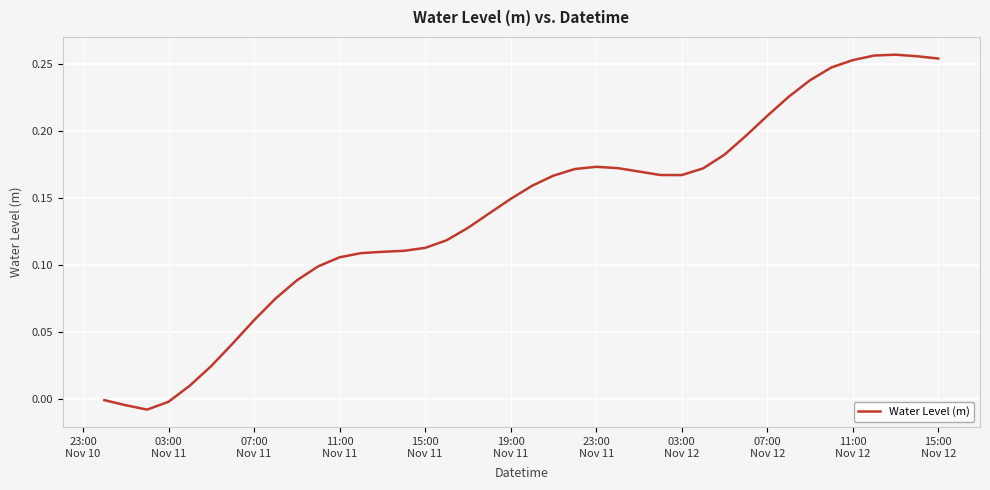

Does the chart have visible grid lines?

Yes